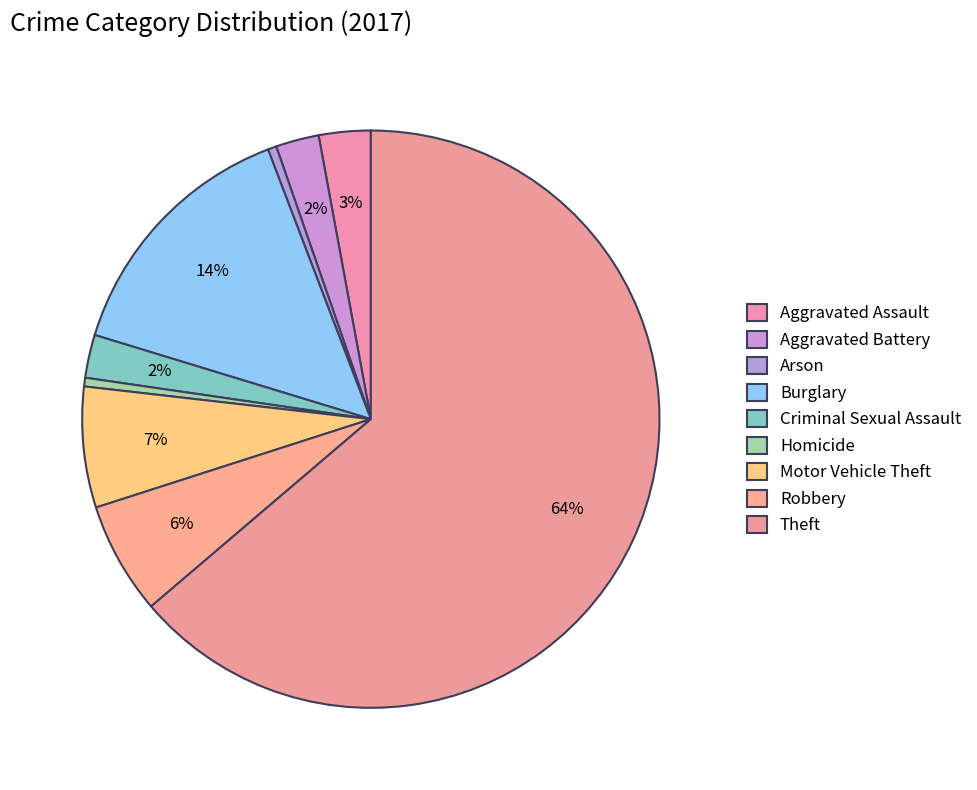

Does any single category account for the majority?

Yes